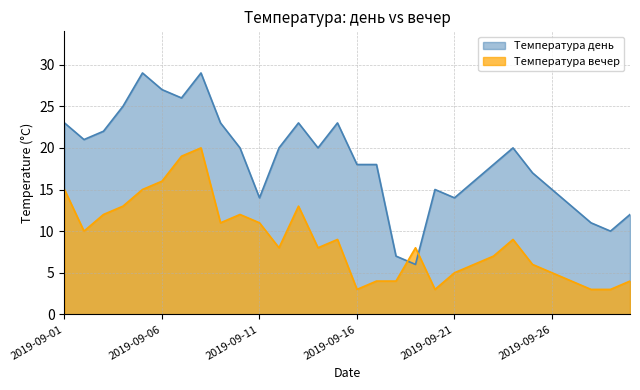

What is the value of the Температура вечер point at the 4th from the left?

13